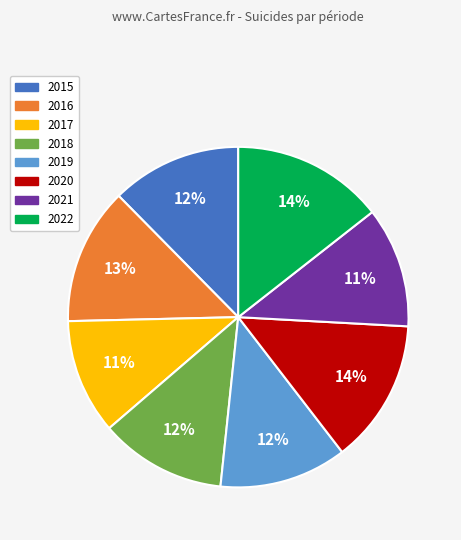

To the nearest percent, what is the difference between the largest and smallest slice percentages?

3%